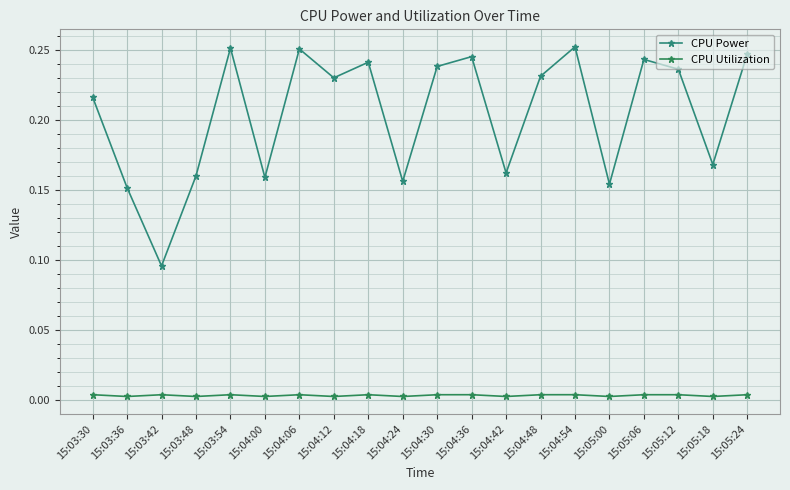

Count the number of categories in the chart.

20